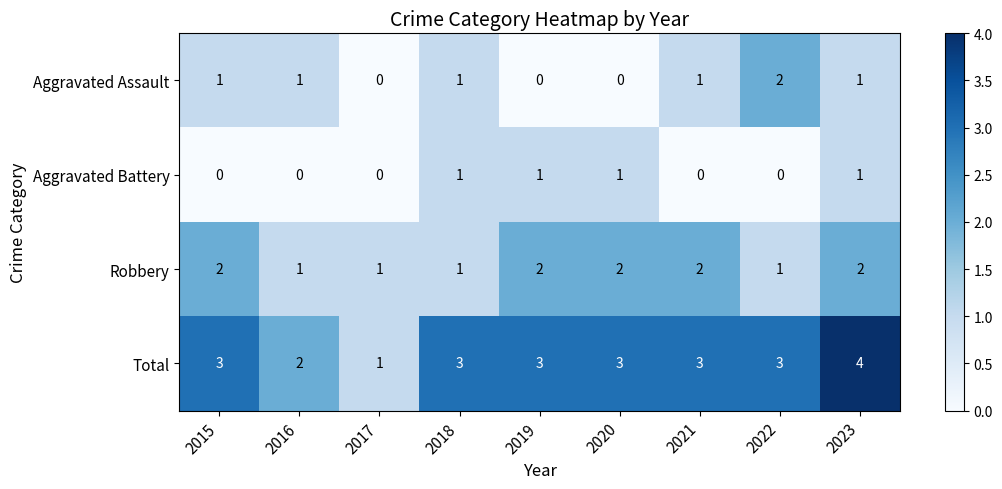

How many values in Aggravated Assault are above zero?

6